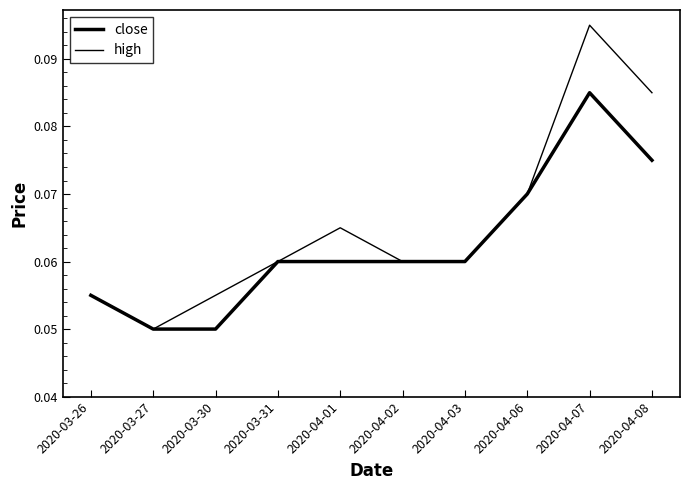

What value does the close series have at 2020-03-27?

0.1